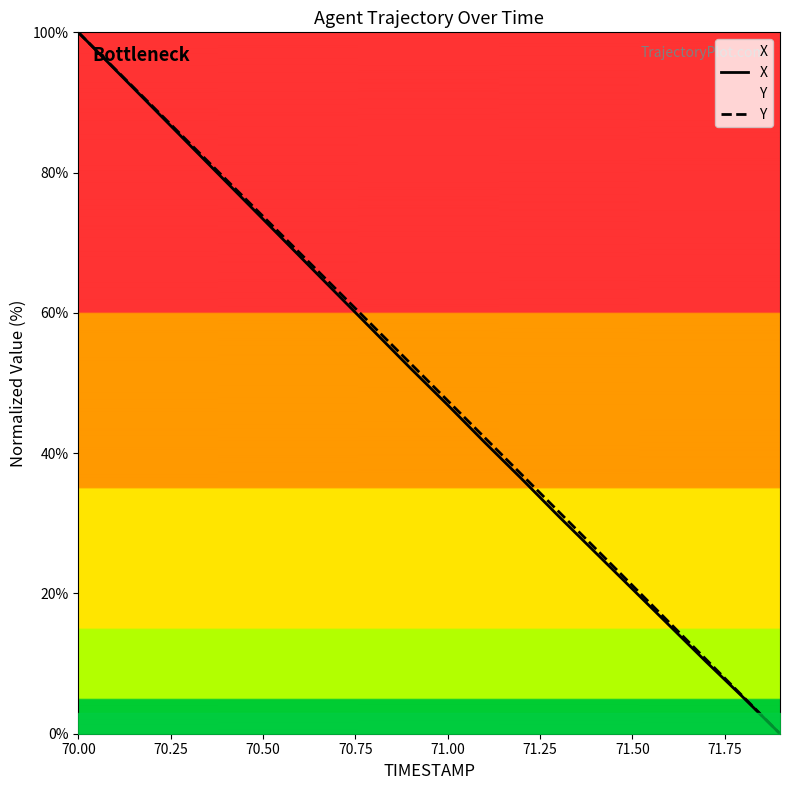

At which label does Y reach its peak?

70.00